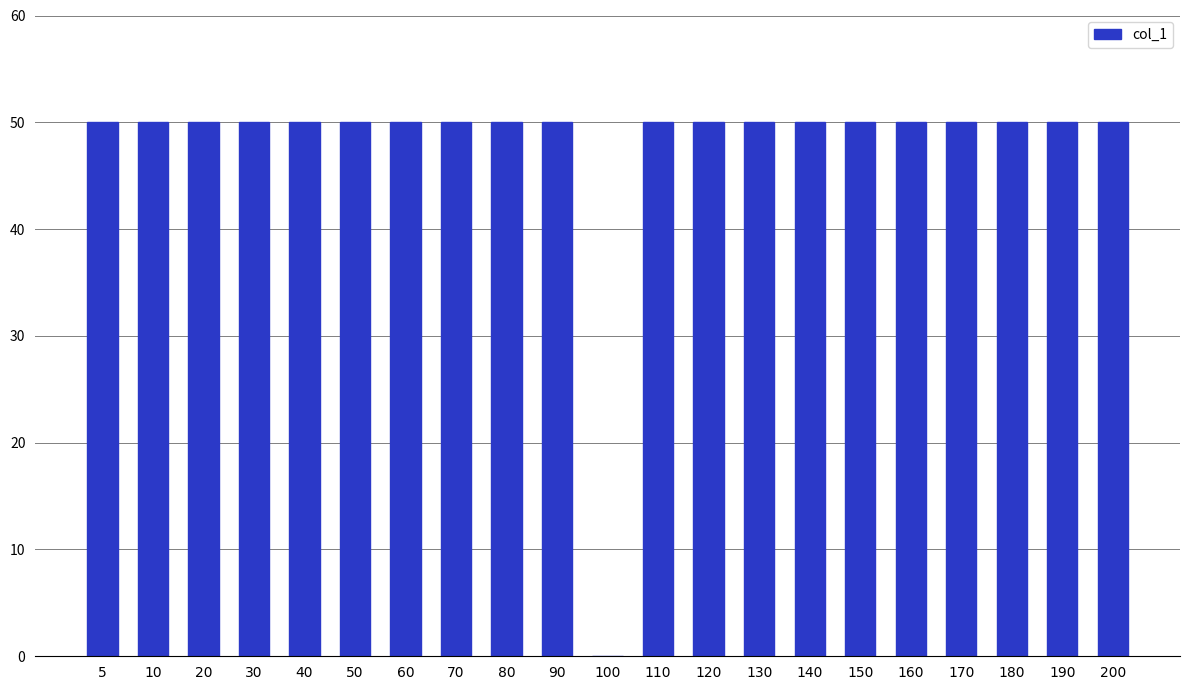

The value at 160 is 87. True or false?

False